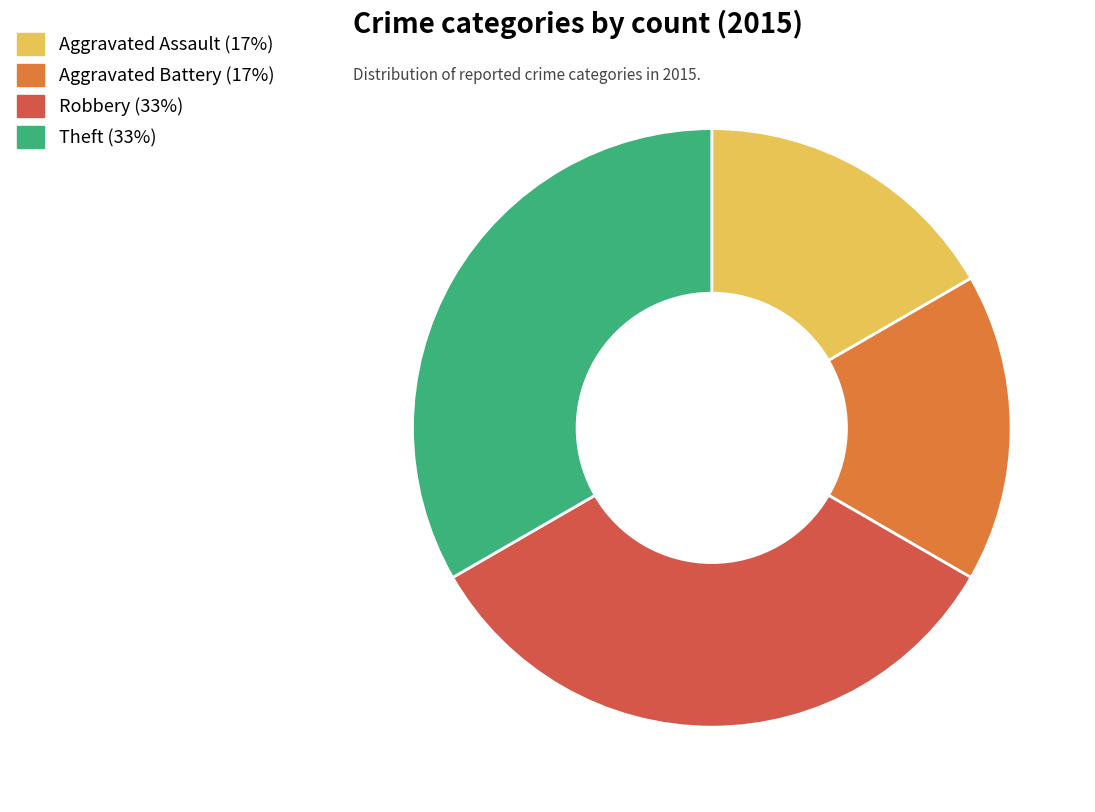

Which has a higher value, Theft or Aggravated Assault?

Theft